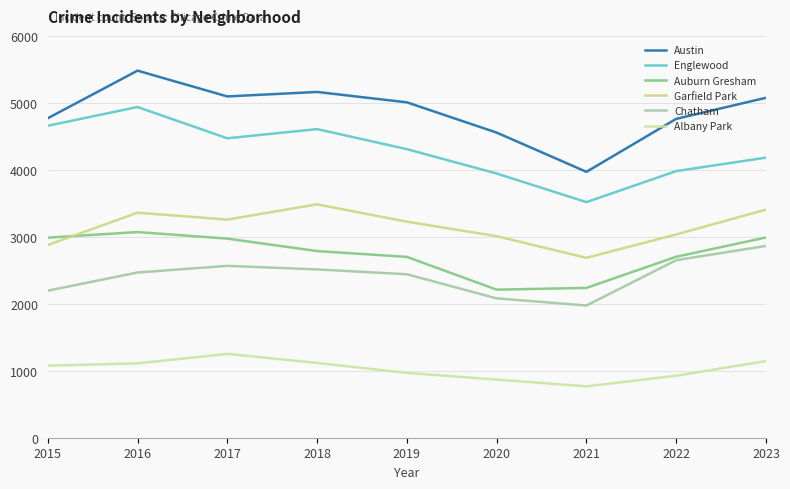

The Chatham series shows 2081 at 2020. True or false?

True